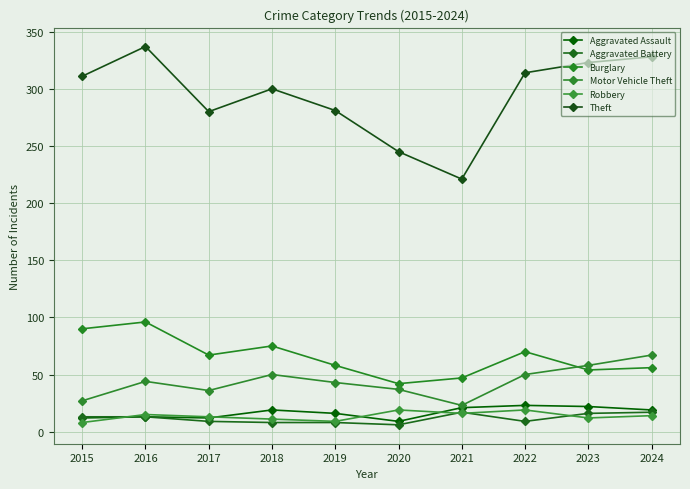

Where is the first local maximum for Burglary?

2016